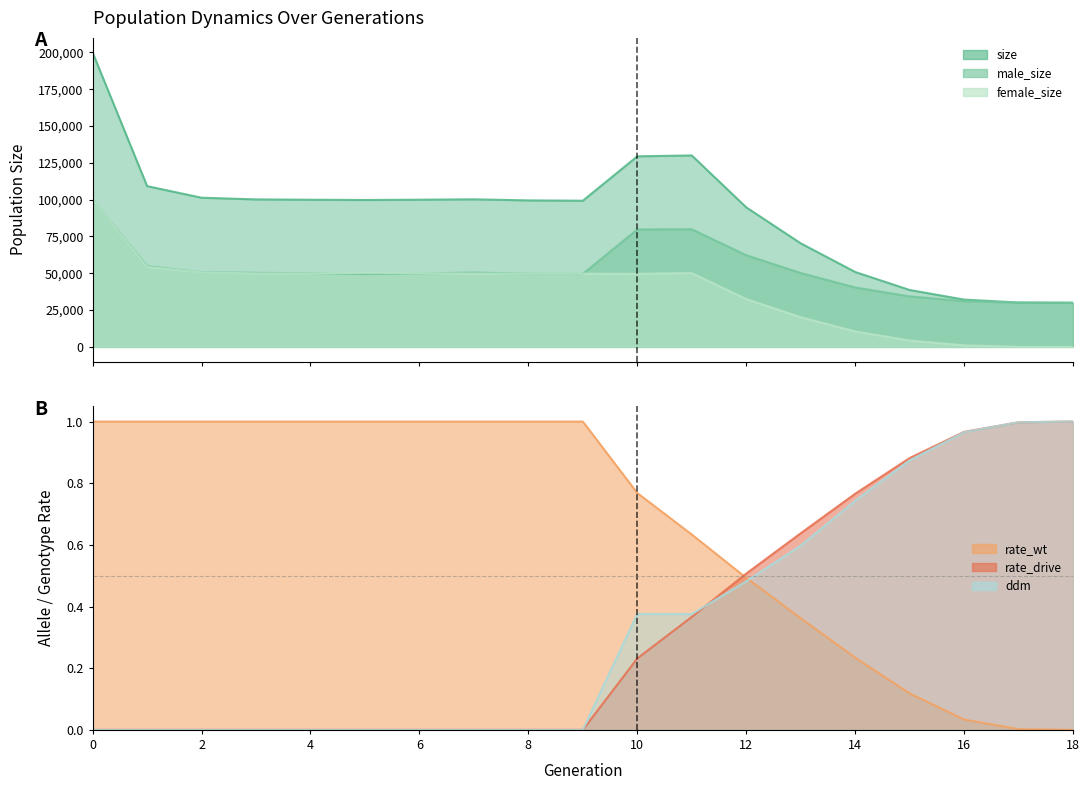

What is the spread (max minus min) of values at 1?

109177.0